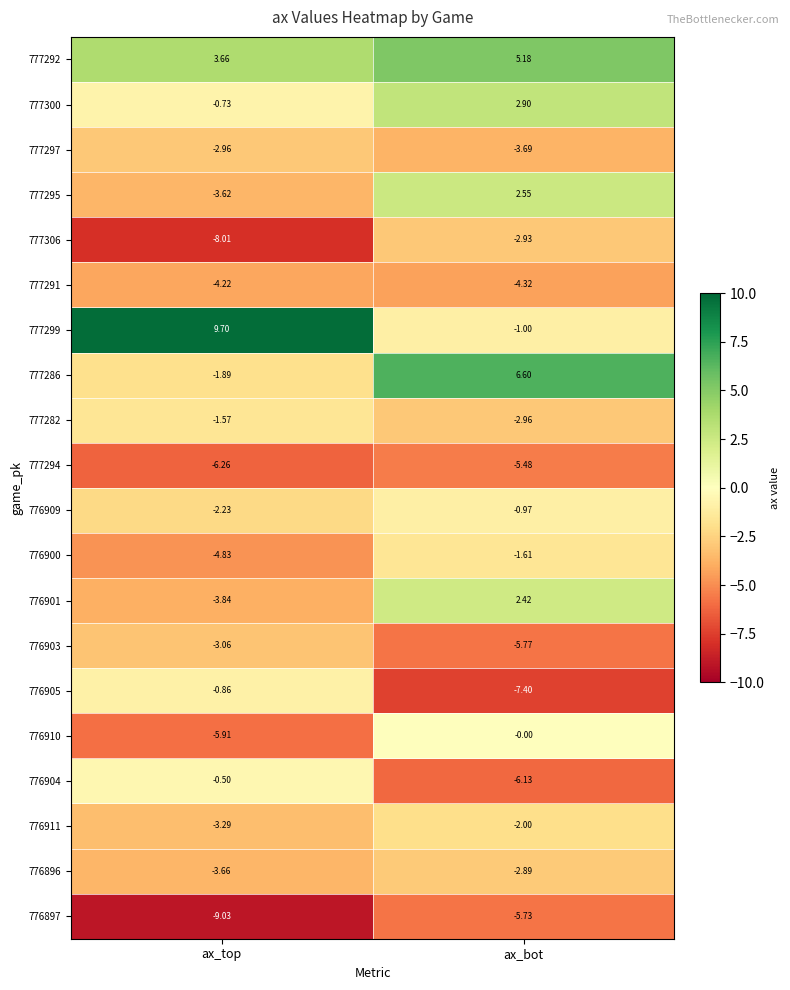

Rank the categories by 777291 value from lowest to highest.

ax_bot, ax_top